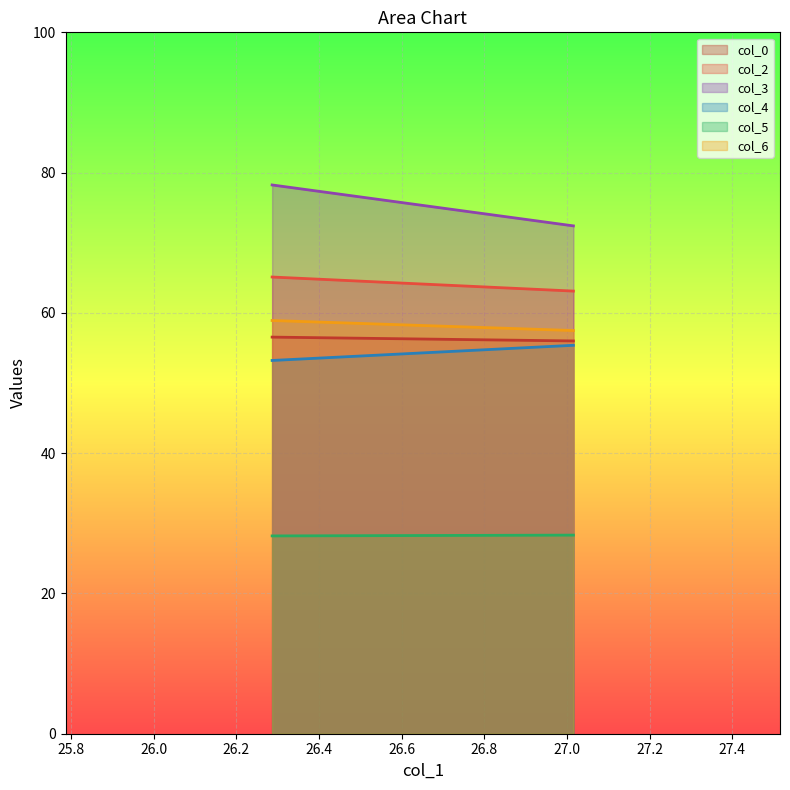

What is the greatest value displayed?

78.2